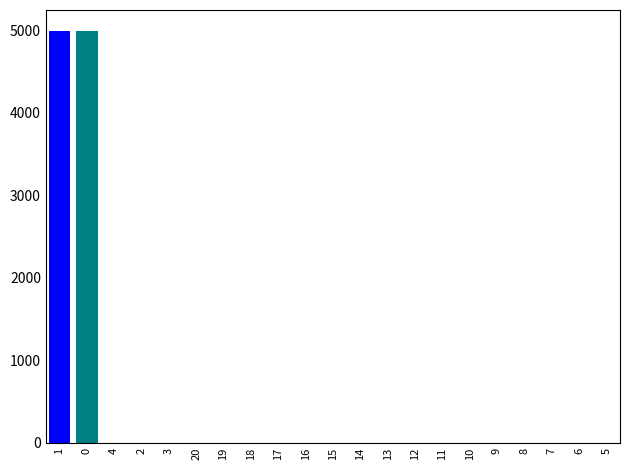

What is the maximum value shown in the chart?

4998